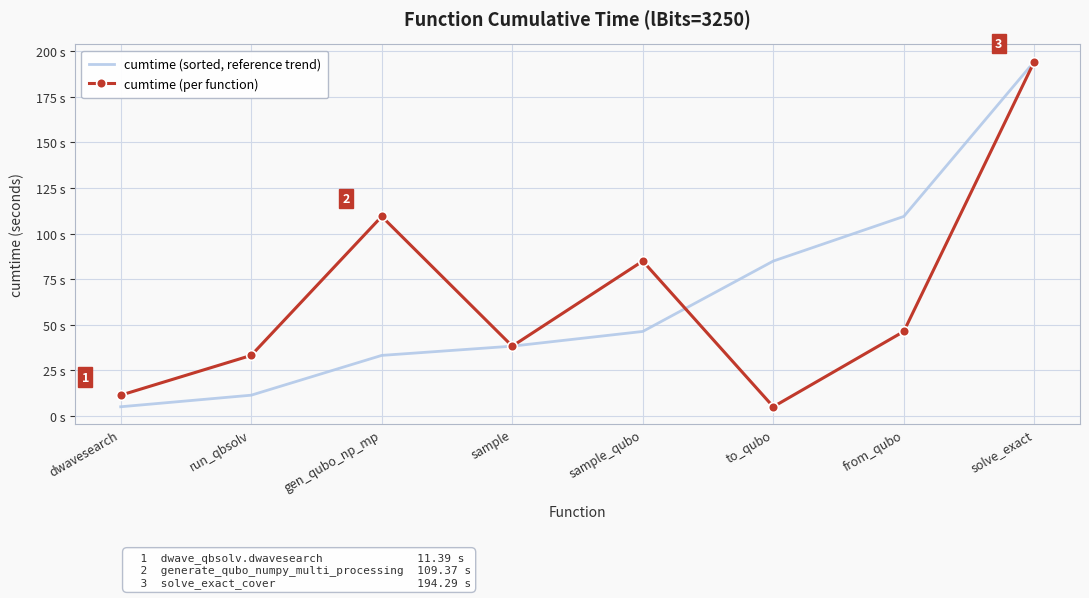

Reading left to right, transcribe all the data shown in this chart.

cumtime (sorted, reference trend): 5.0	11.4	33.2	38.3	46.3	84.9	109.4	194.3
cumtime (per function): 11.4	33.2	109.4	38.3	84.9	5.0	46.3	194.3